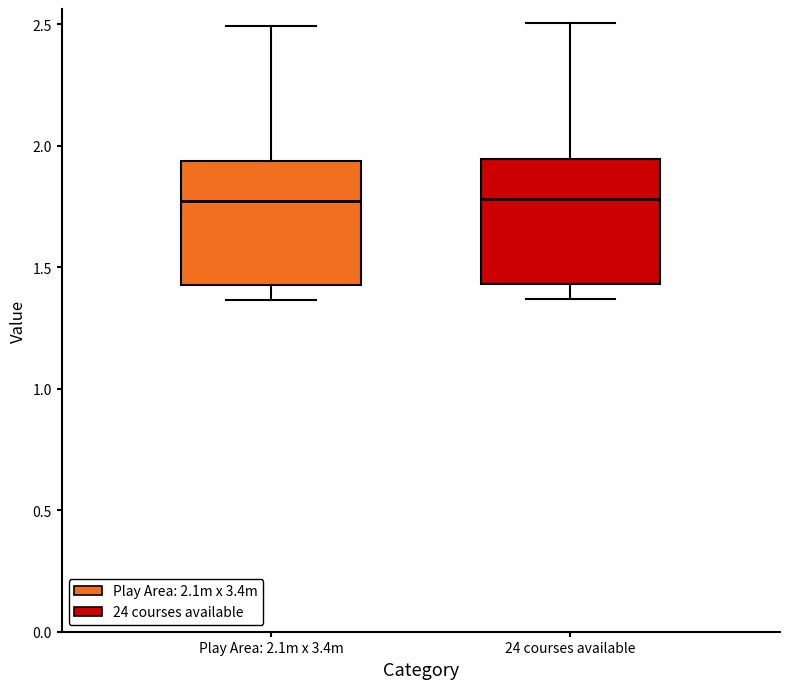

Where is the lower edge of the box for 24 courses available on the y-axis? The values are not printed on the chart, so give them approximately, as read against the axis.

1.45